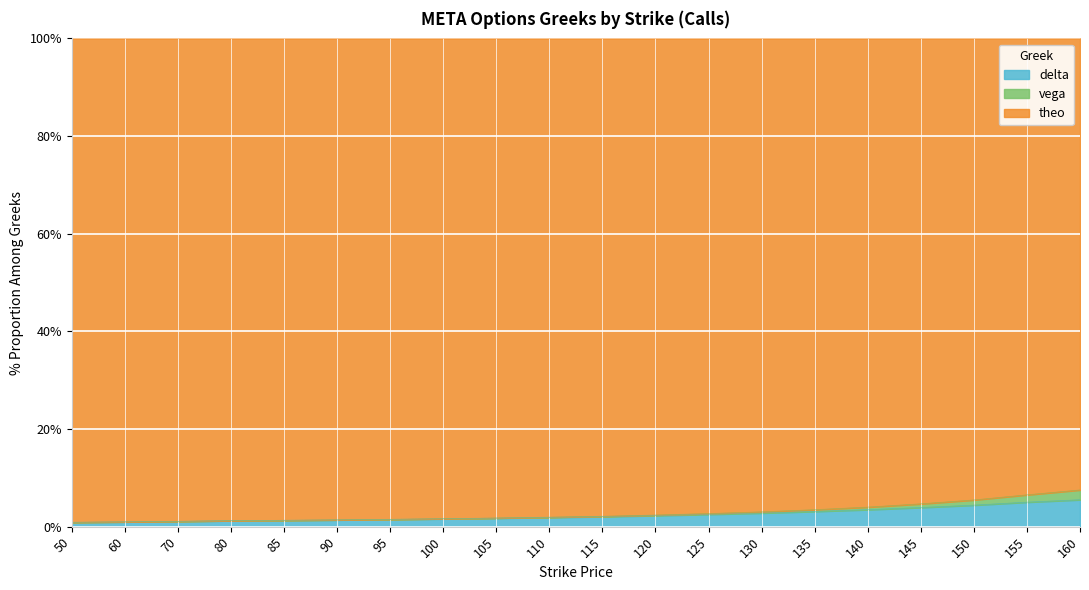

True or false: vega and delta intersect in this chart.

False